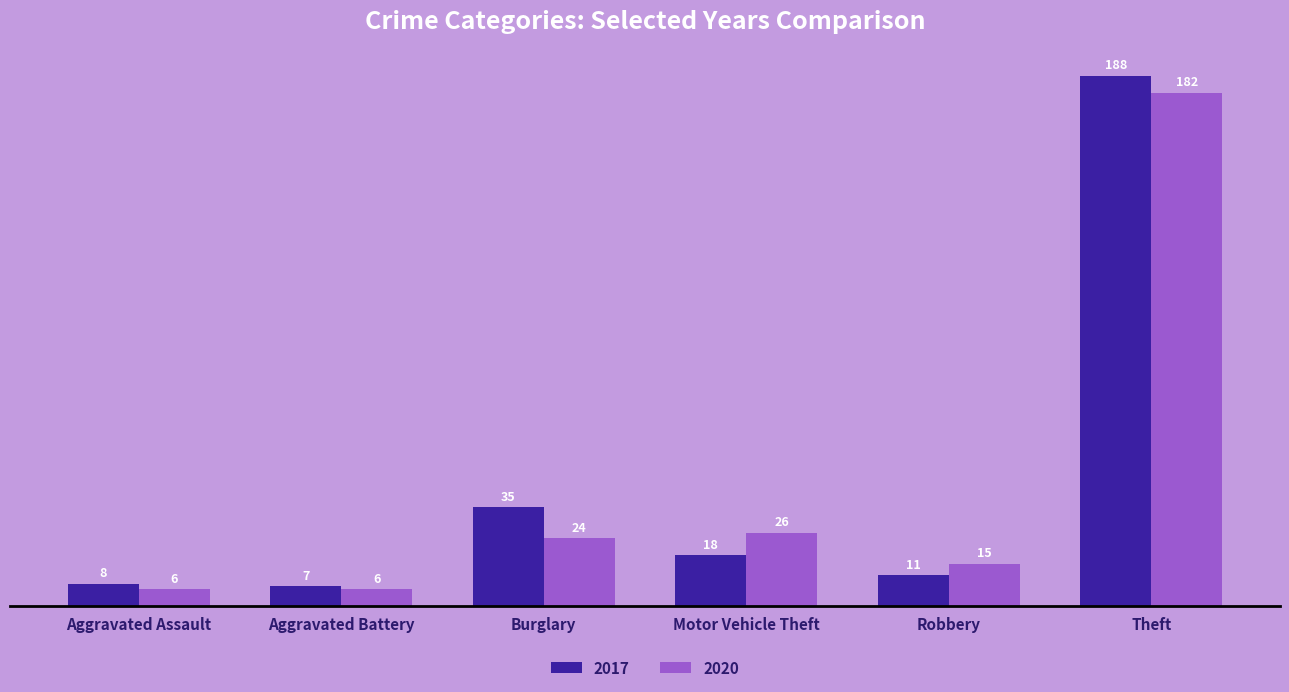

Reading left to right, list all the values displayed in this chart.

2017: 8	7	35	18	11	188
2020: 6	6	24	26	15	182